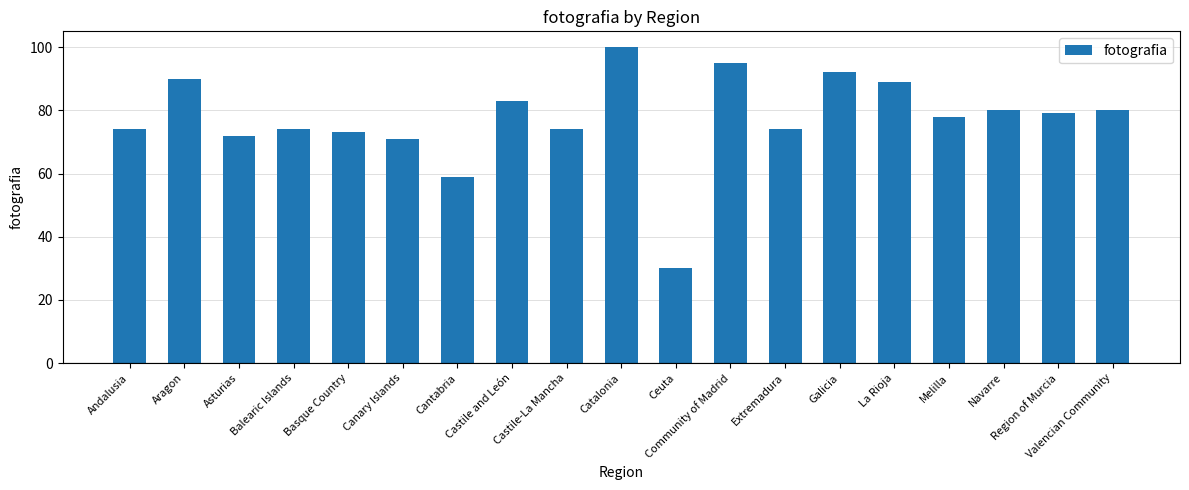

What position from the right is Balearic Islands?

16